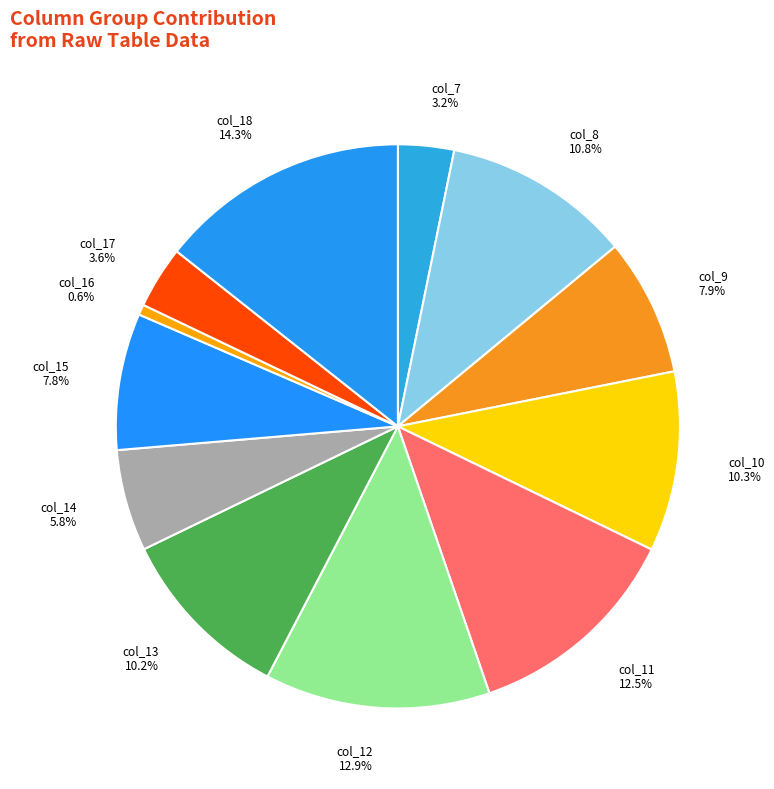

True or false: col_16 accounts for 11% of the total.

False